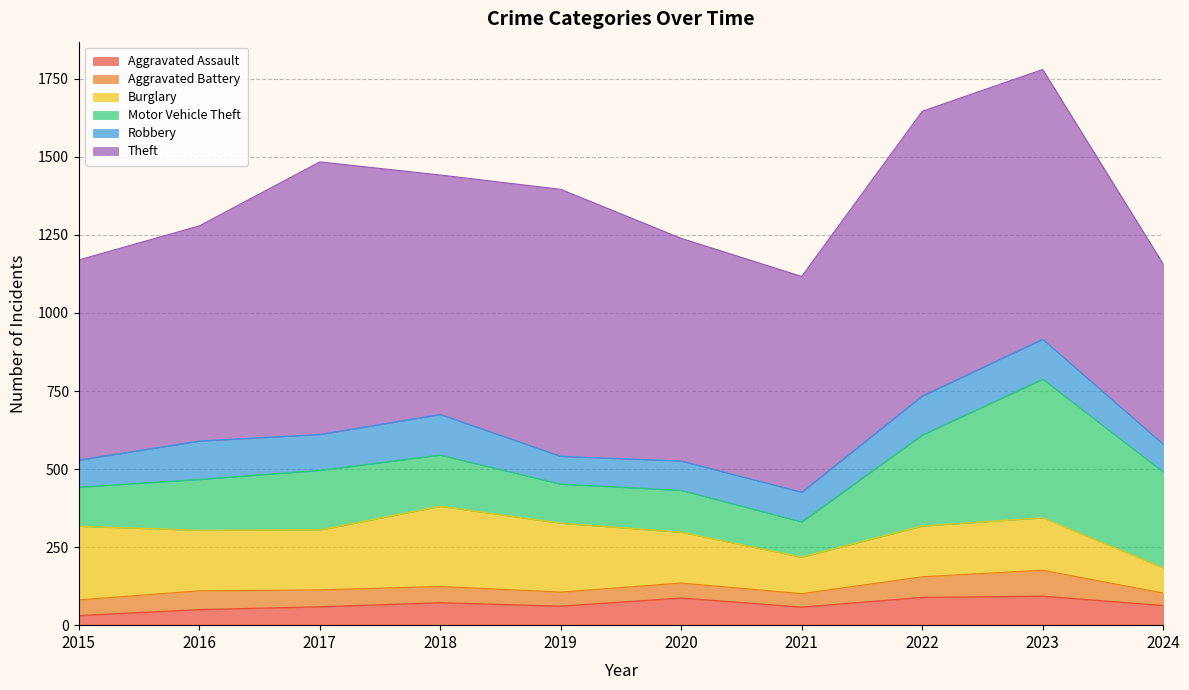

Where does the Theft series first go above 767?

2017